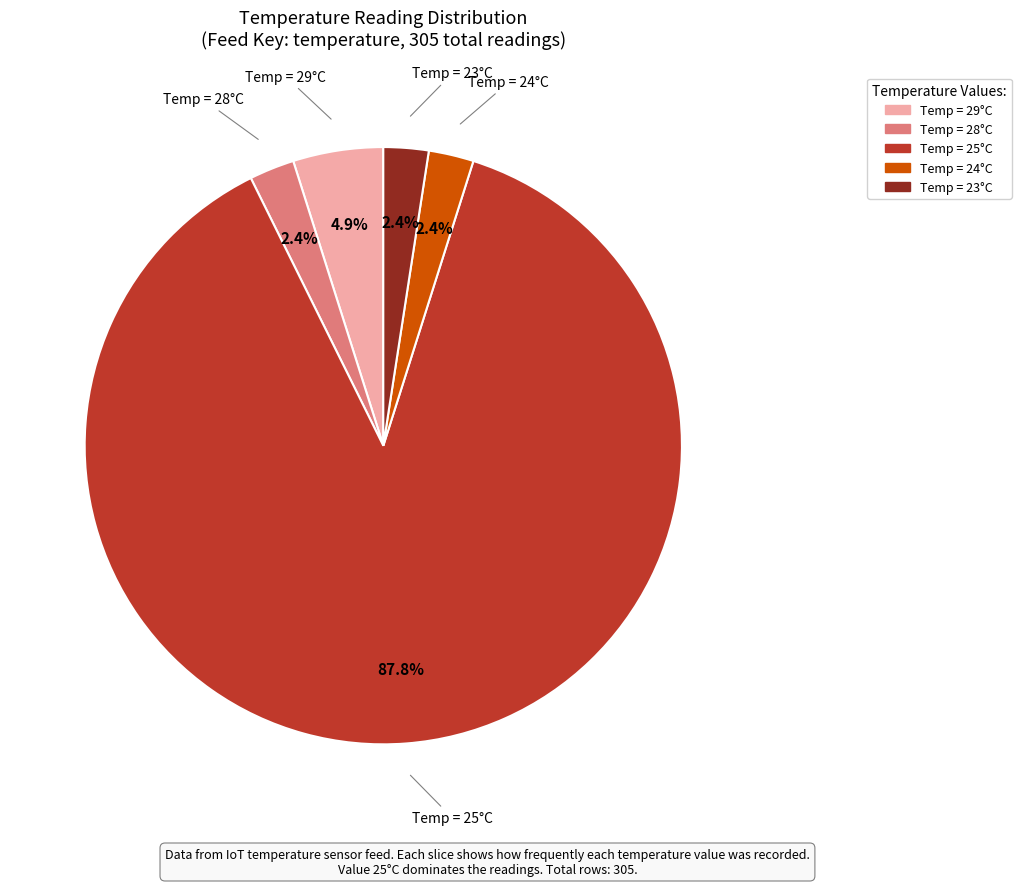

To the nearest percent, what is the average slice percentage?

20%